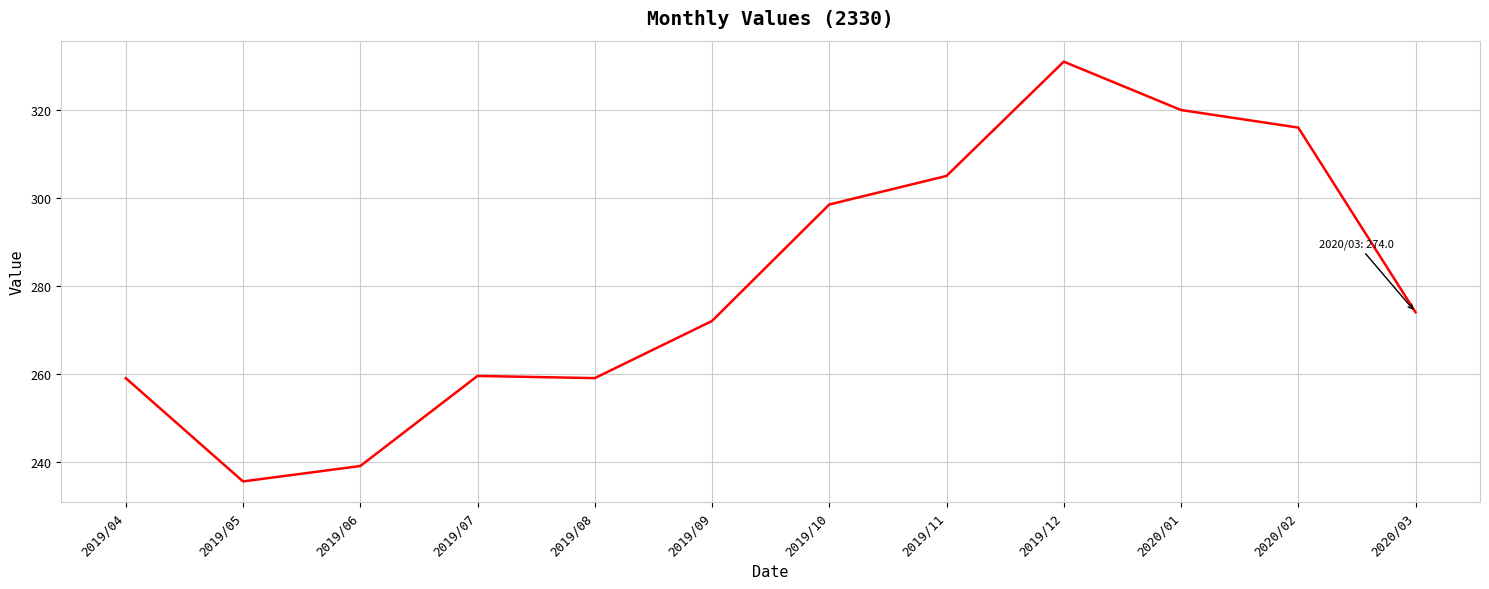

Reading left to right, what are all the values shown in this chart?

2019/04=259.0	2019/05=235.5	2019/06=239.0	2019/07=259.5	2019/08=259.0	2019/09=272.0	2019/10=298.5	2019/11=305.0	2019/12=331.0	2020/01=320.0	2020/02=316.0	2020/03=274.0